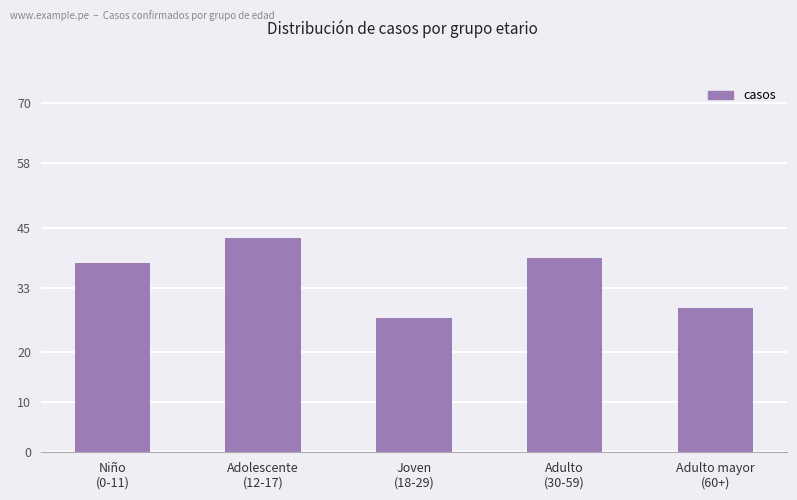

Which category has the lowest value across all series?

Joven
(18-29)